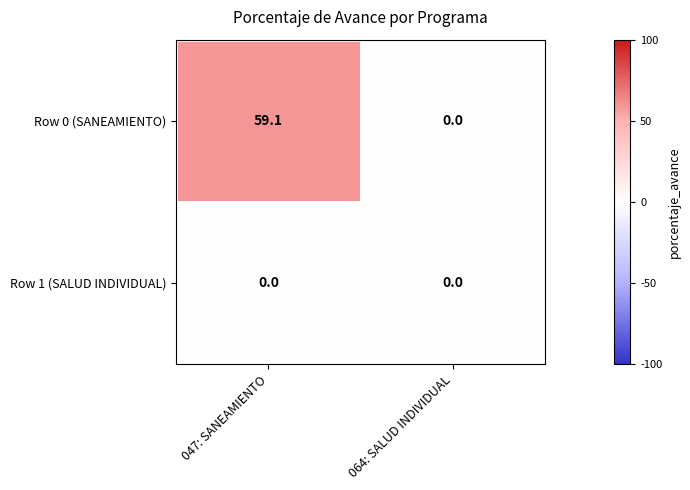

At how many categories does at least one series exceed 9?

1